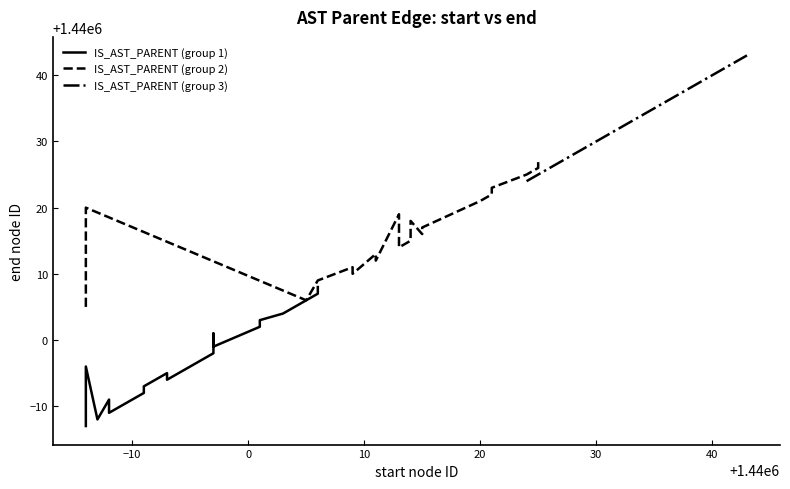

True or false: IS_AST_PARENT (group 2) and IS_AST_PARENT (group 1) cross at least once.

False